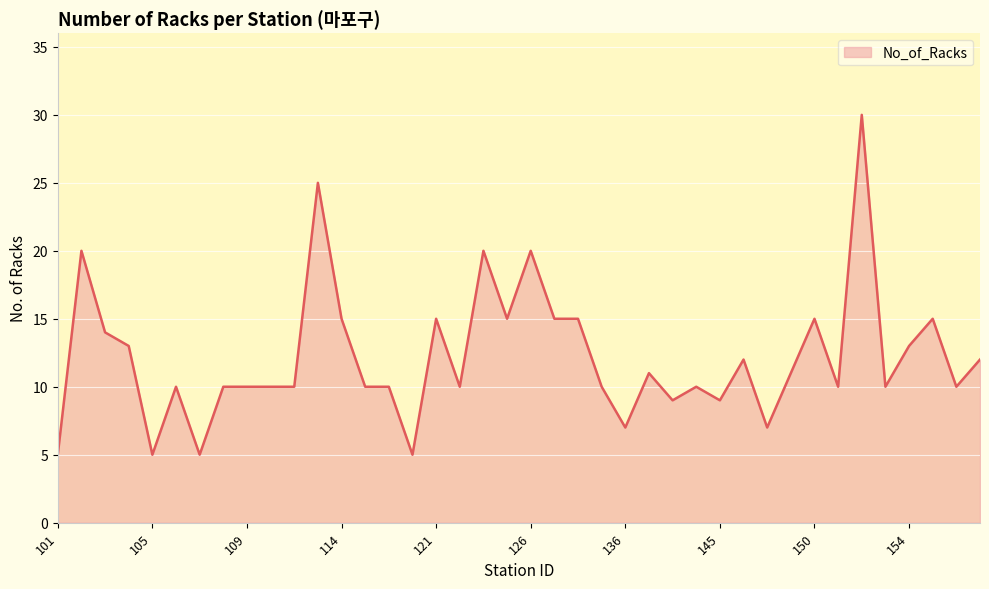

How many distinct data groups are displayed?

1